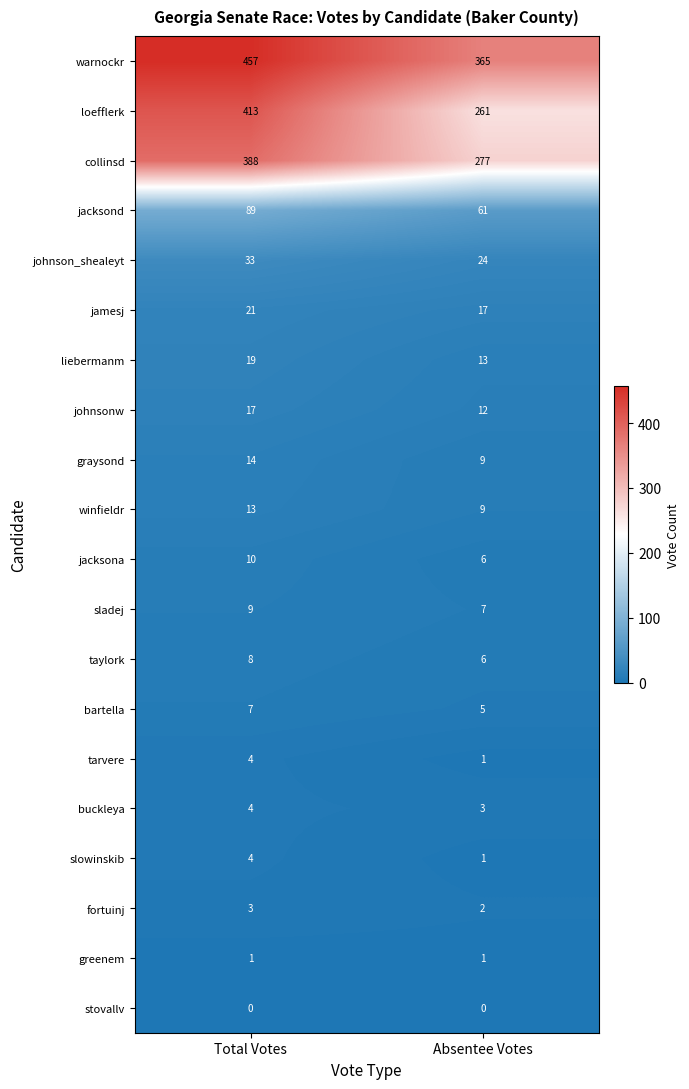

What is the approximate value of buckleya at Absentee Votes?

3